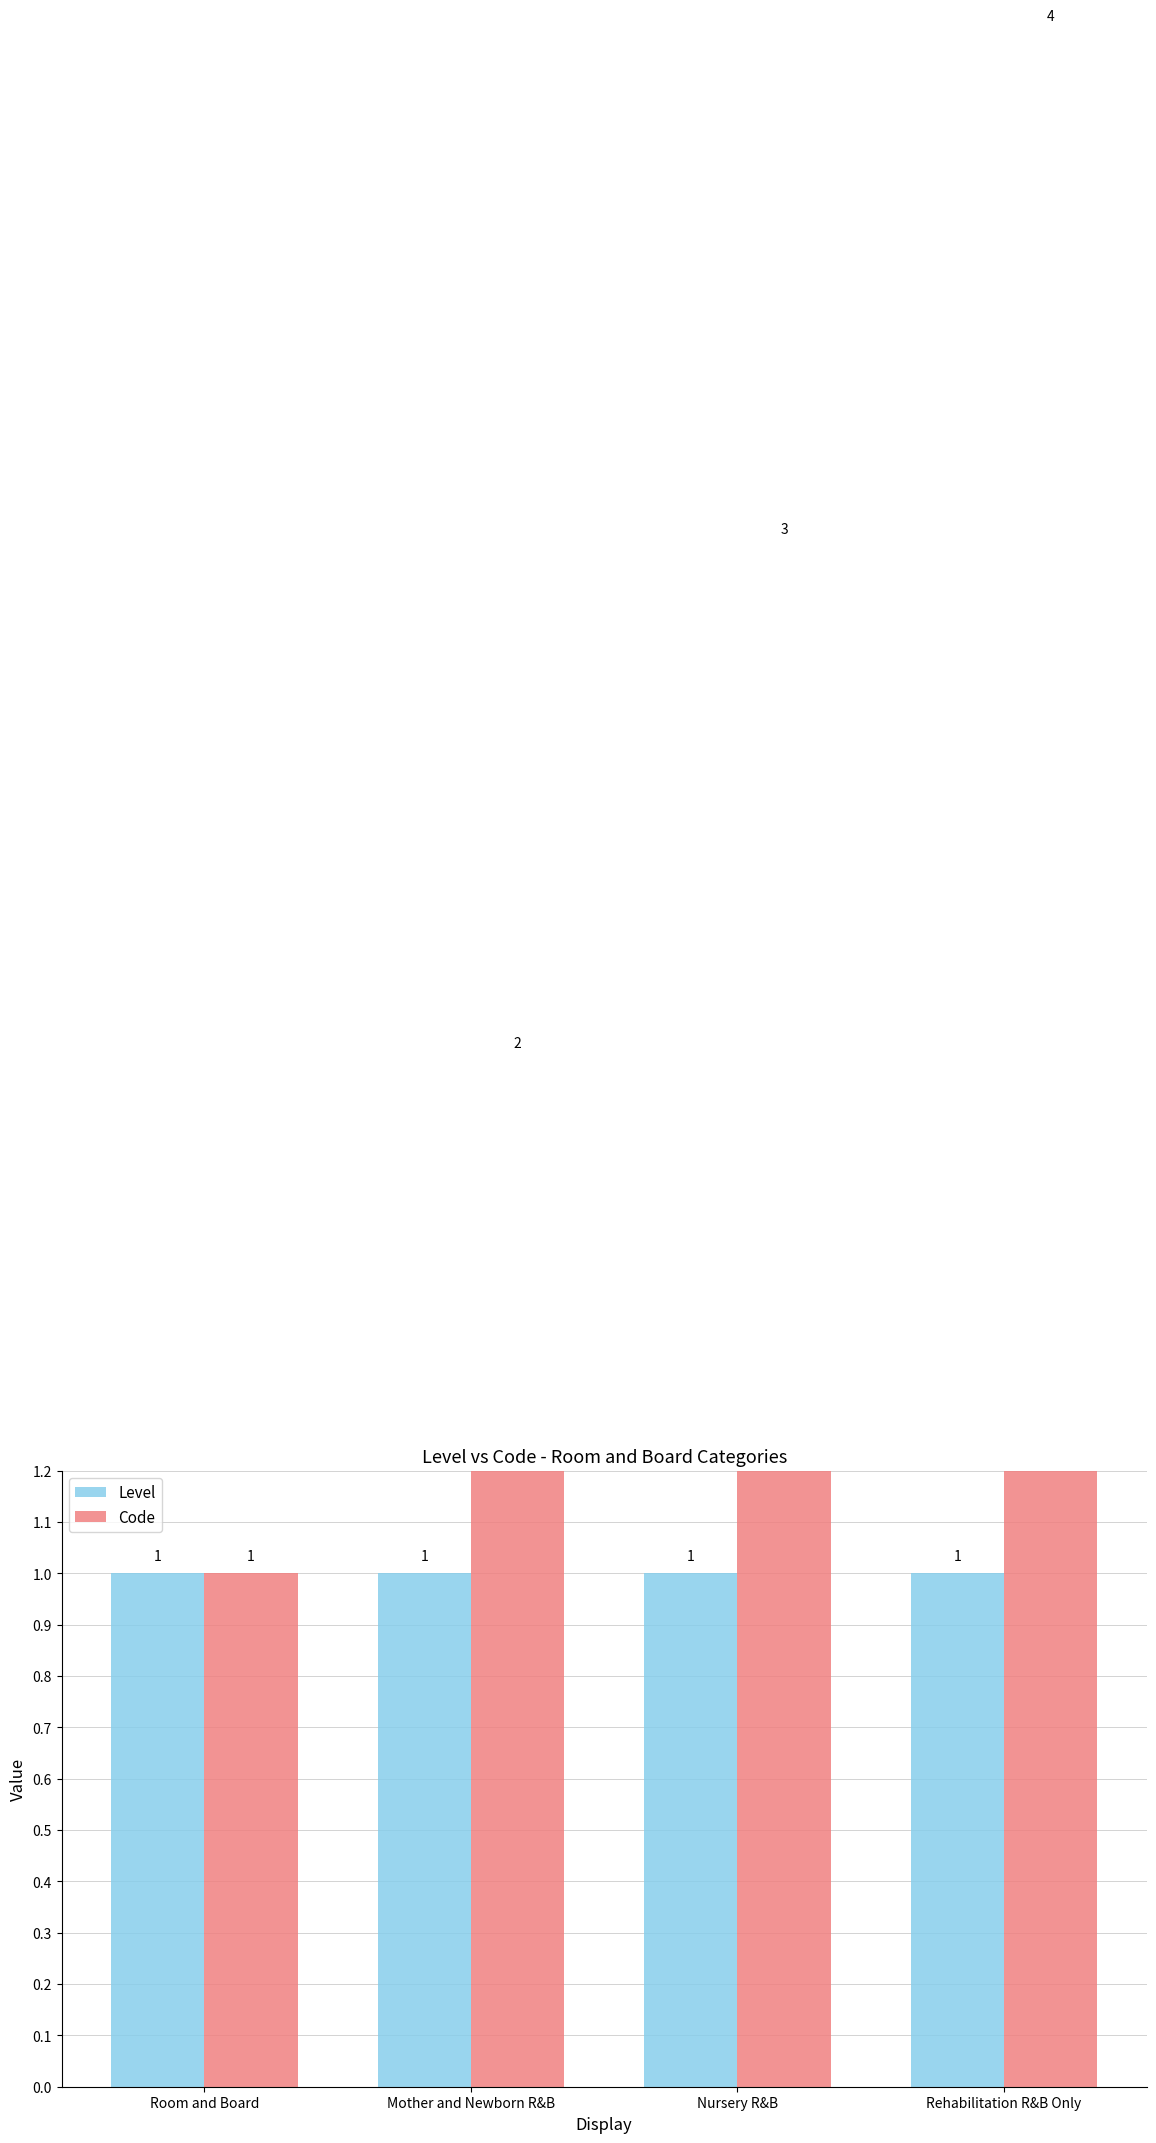

How many groups of bars are there?

4